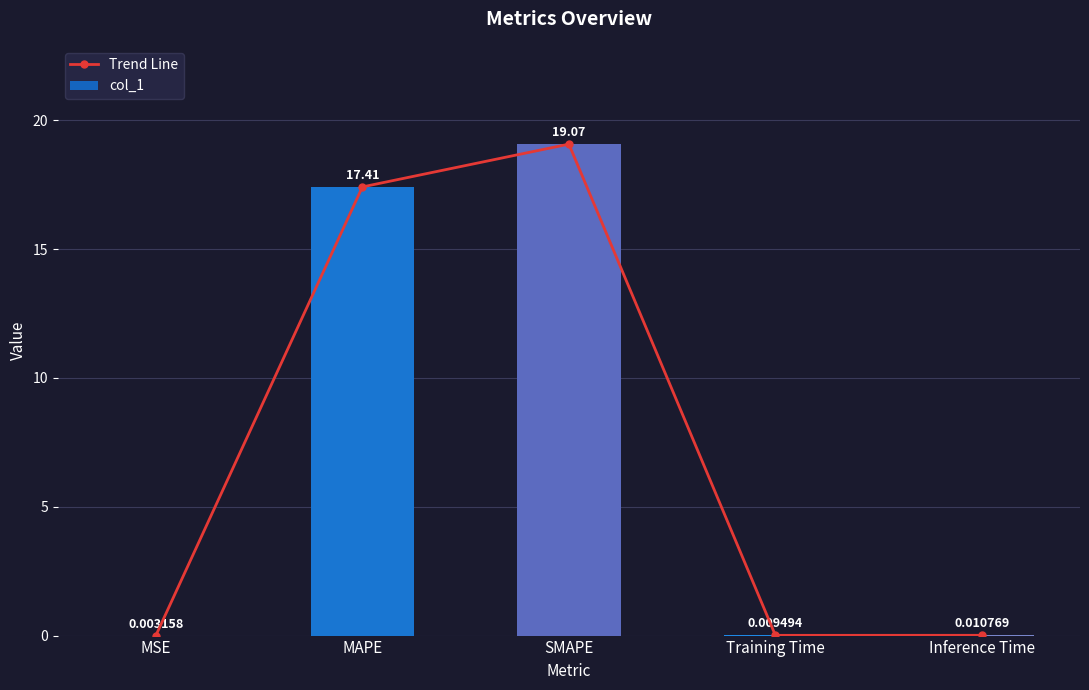

At which category is the sum across all series the highest?

SMAPE